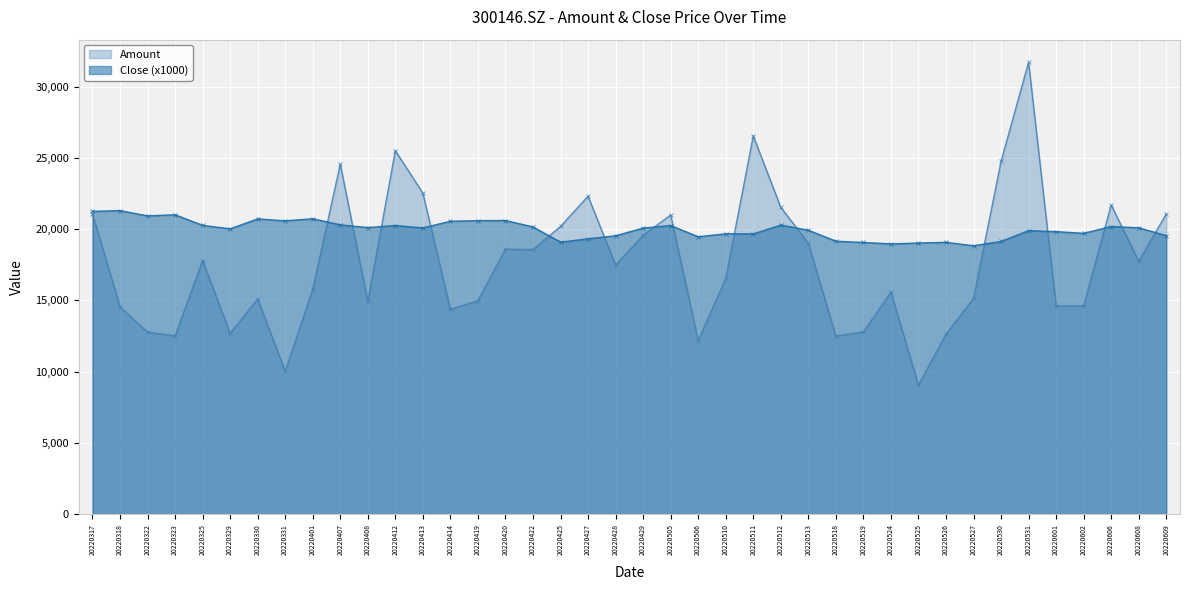

At which label does Close reach its minimum?

20220527